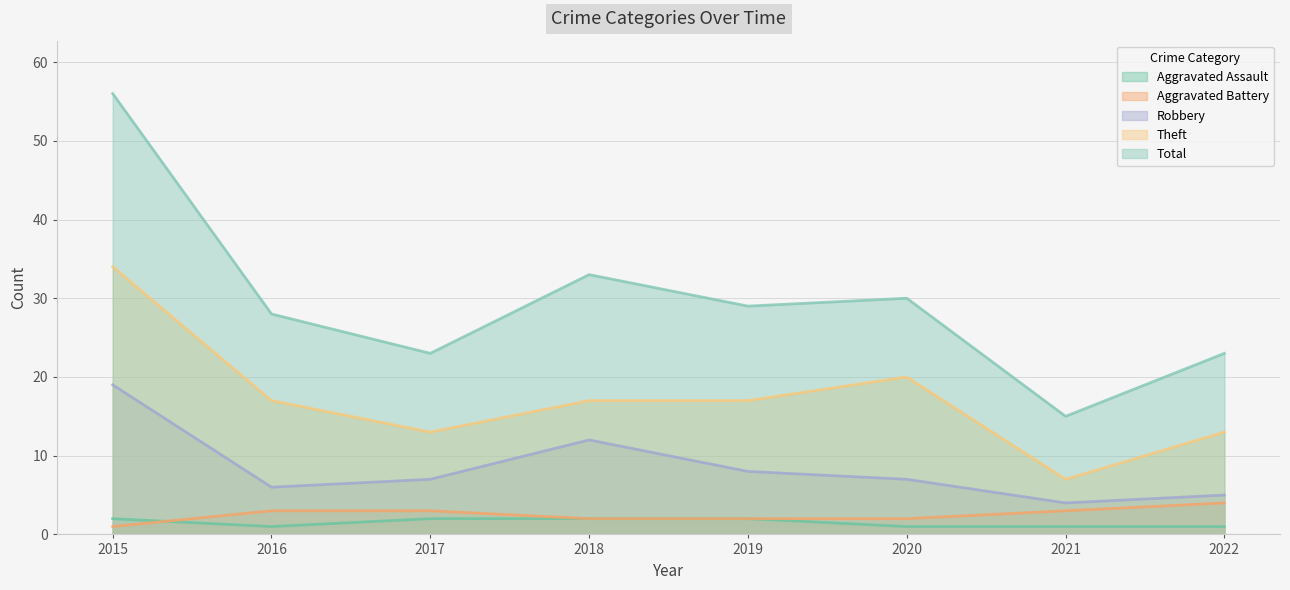

What is the difference between the maximum and second lowest values in the Aggravated Battery series?

2